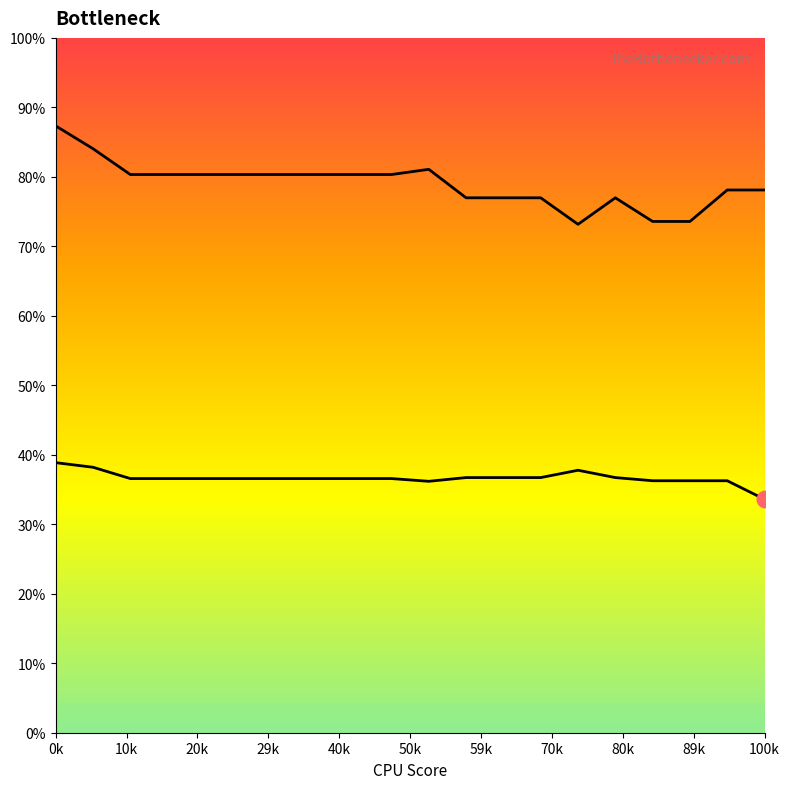

Count the number of categories in the chart.

20